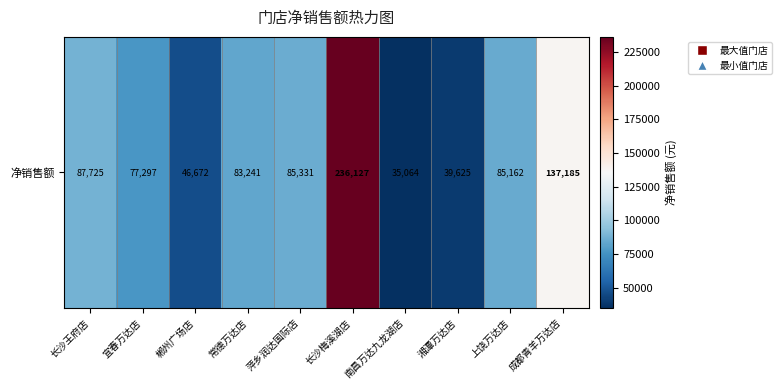

Reading left to right, transcribe all the data shown in this chart.

长沙王府店=87724.9	宜春万达店=77297.5	郴州广场店=46671.7	常德万达店=83240.9	萍乡润达国际店=85331.1	长沙梅溪湖店=236127.0	南昌万达九龙湖店=35064.4	湘潭万达店=39625.2	上饶万达店=85162.3	成都青羊万达店=137185.2